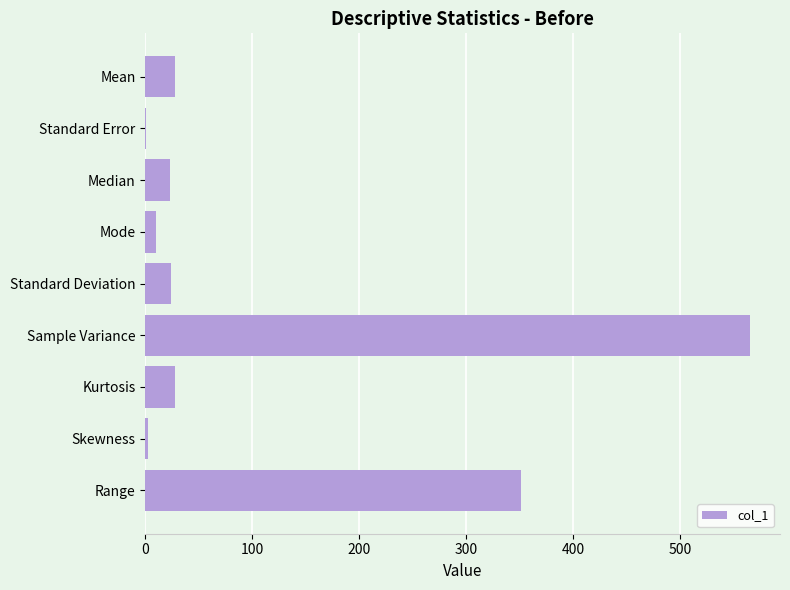

Is it true that the value at Sample Variance is 564.8?

True